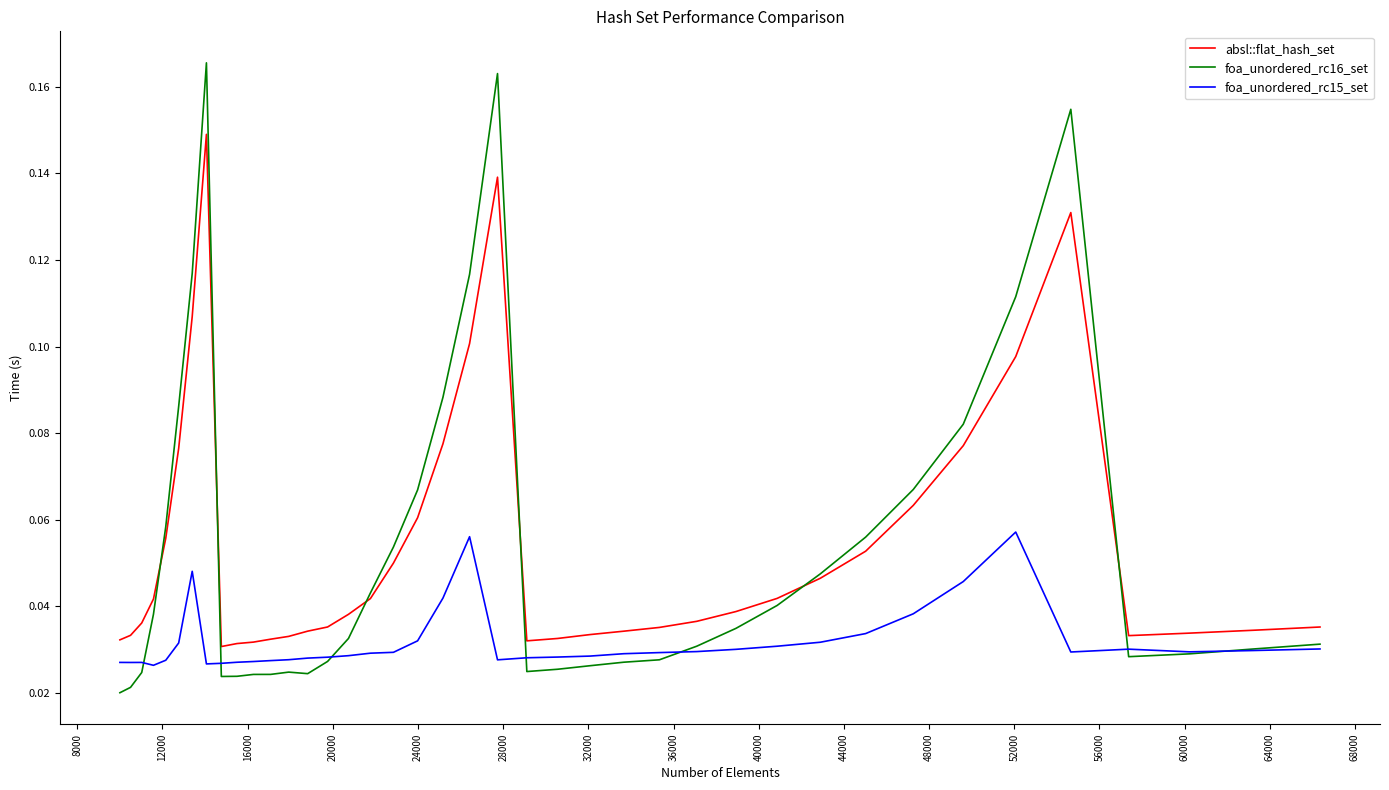

Which series has the largest range (max minus min)?

foa_unordered_rc16_set